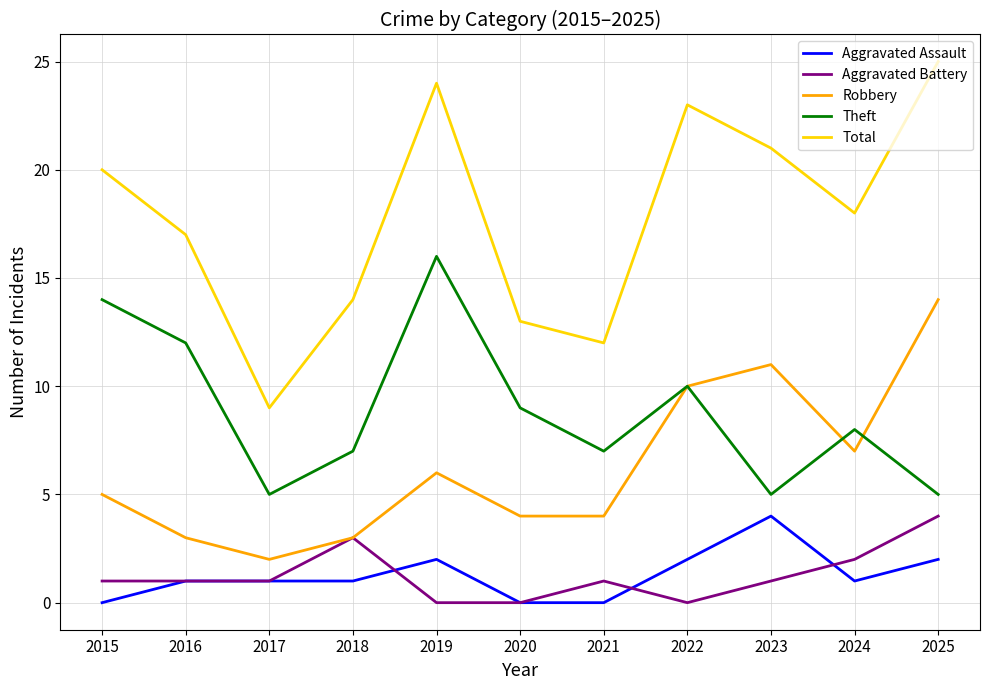

Reading right to left, transcribe all the data shown in this chart.

Aggravated Assault: 2025=2	2024=1	2023=4	2022=2	2021=0	2020=0	2019=2	2018=1	2017=1	2016=1	2015=0
Aggravated Battery: 2025=4	2024=2	2023=1	2022=0	2021=1	2020=0	2019=0	2018=3	2017=1	2016=1	2015=1
Robbery: 2025=14	2024=7	2023=11	2022=10	2021=4	2020=4	2019=6	2018=3	2017=2	2016=3	2015=5
Theft: 2025=5	2024=8	2023=5	2022=10	2021=7	2020=9	2019=16	2018=7	2017=5	2016=12	2015=14
Total: 2025=25	2024=18	2023=21	2022=23	2021=12	2020=13	2019=24	2018=14	2017=9	2016=17	2015=20